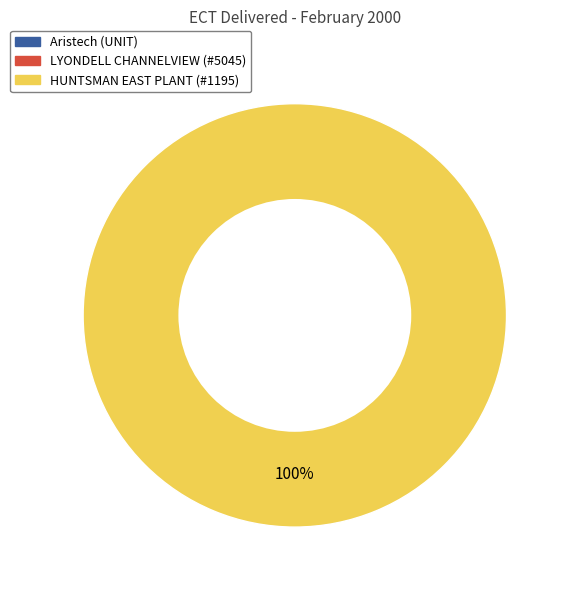

What is the majority slice?

HUNTSMAN EAST PLANT (#1195)